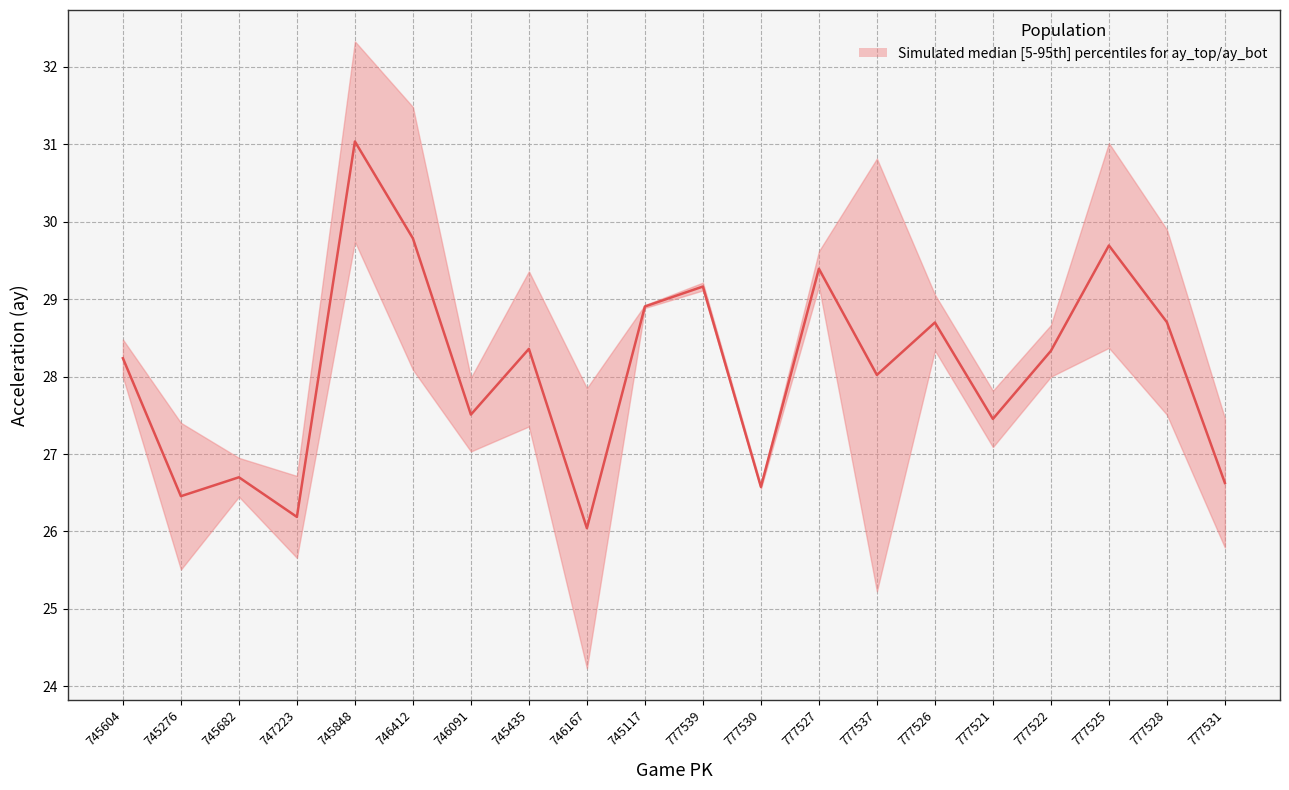

Is it true that the value at 777521 is 27.5?

True